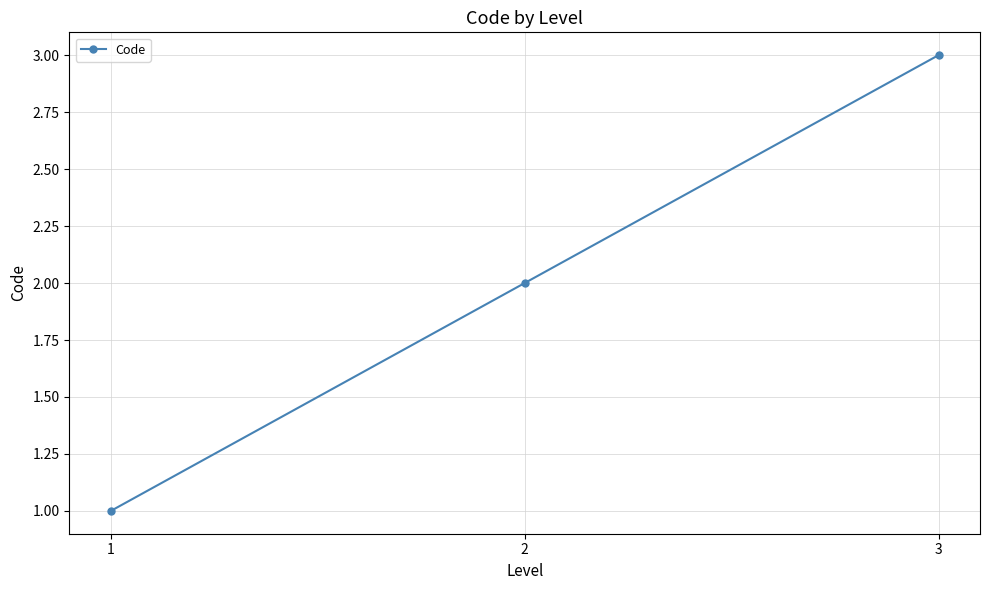

How many data points are less than 2?

1